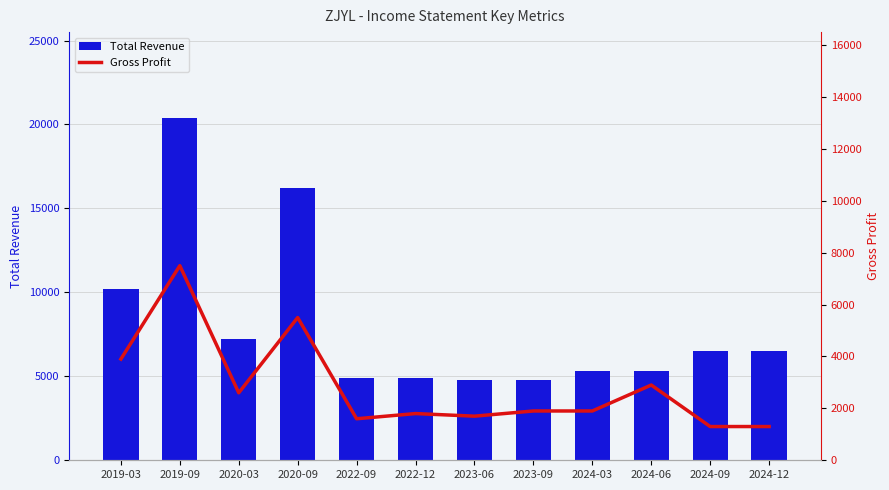

What is the label of the 10th bar from the right?

2020-03